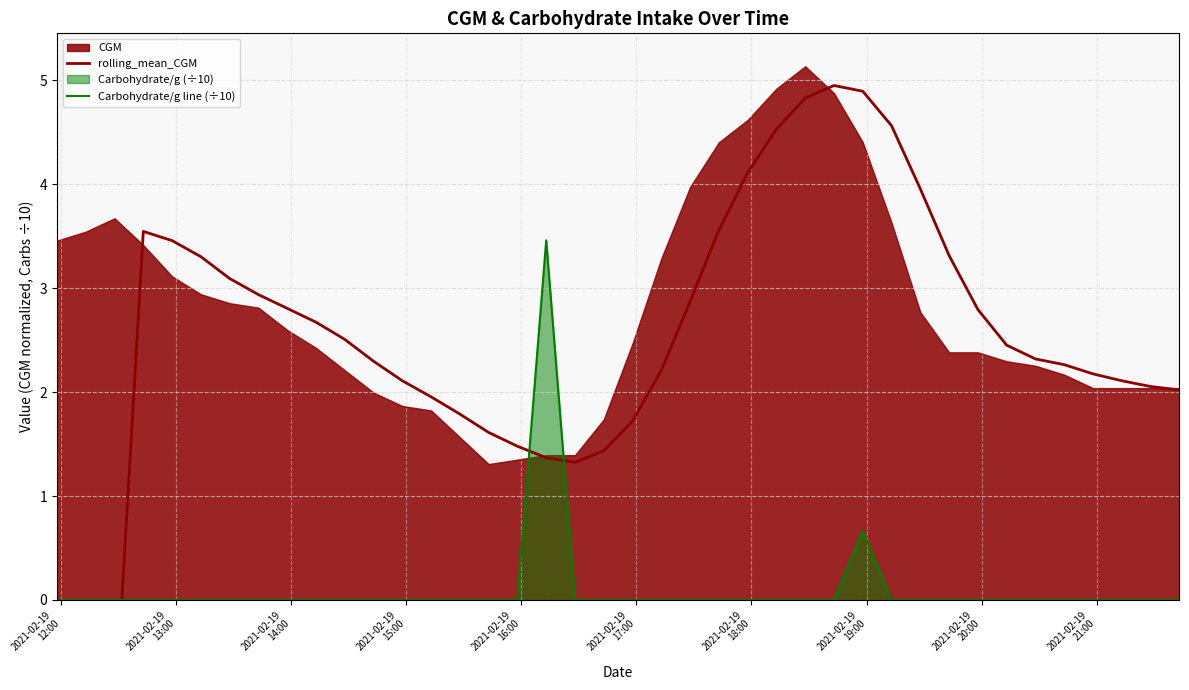

What is the highest value of the Carbohydrate/g line (÷10) series?

3.5